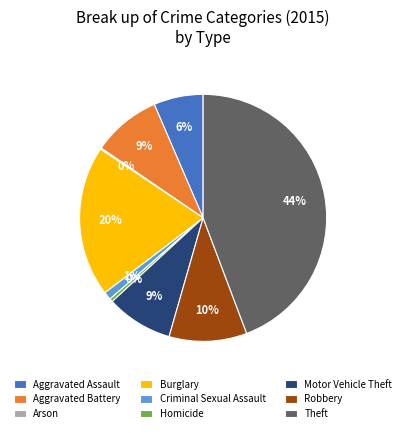

What is the largest slice in the pie chart?

Theft